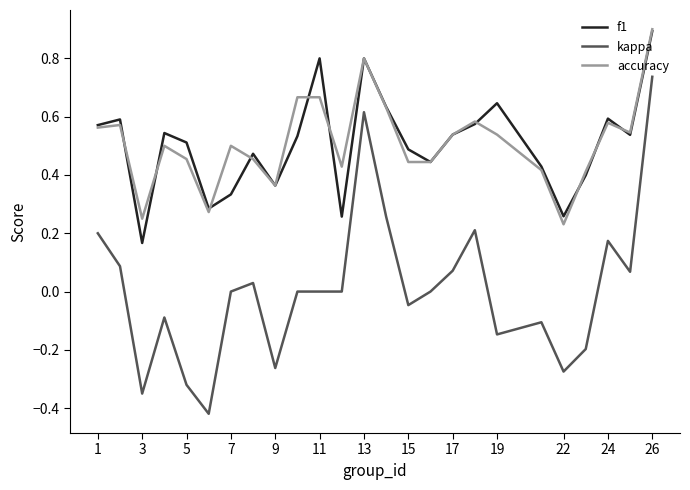

True or false: kappa and f1 cross at least once.

False